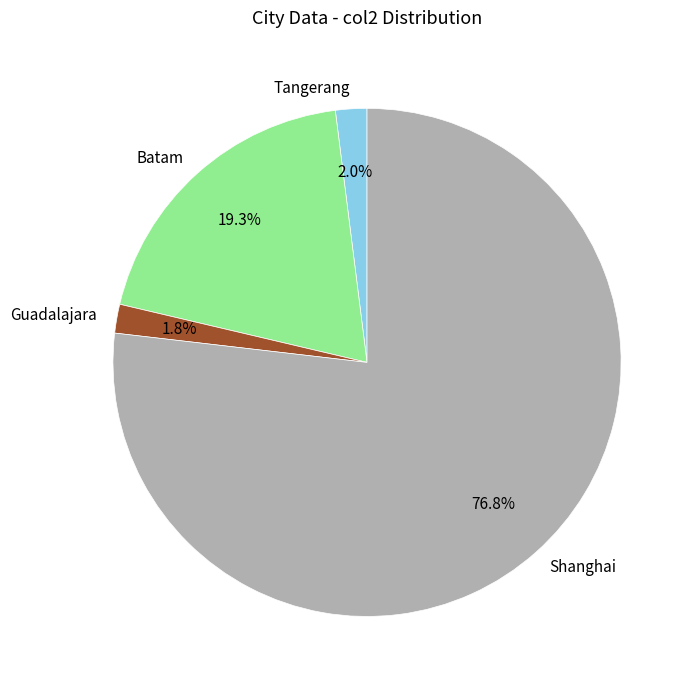

To the nearest percent, what is the difference between the Tangerang and Batam slice percentages?

17%